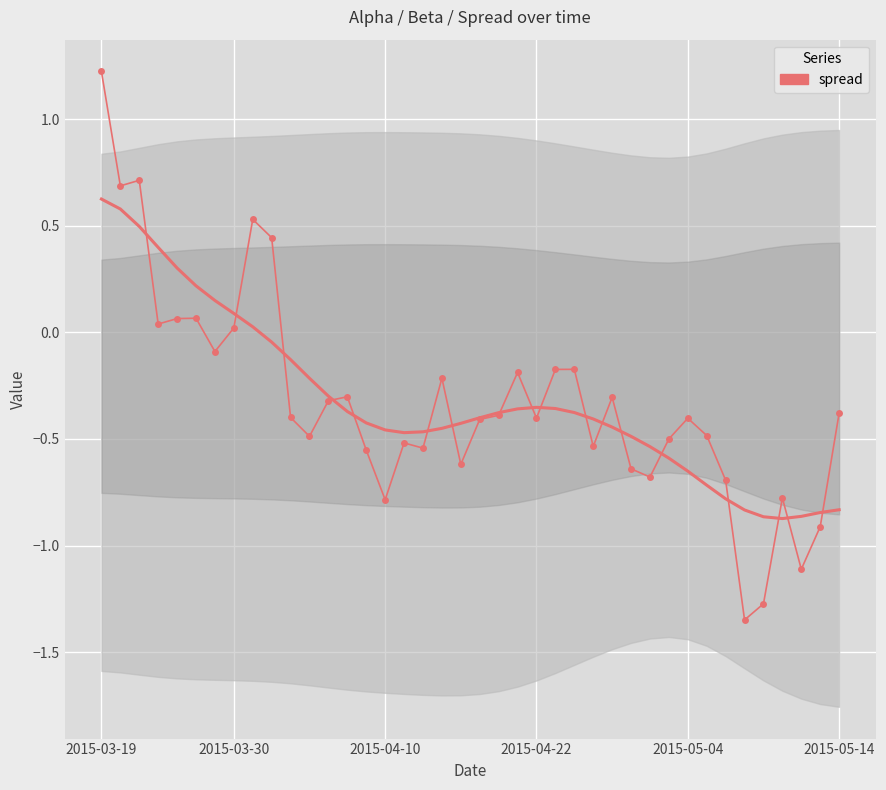

How many points are lower than both their immediate neighbors (excluding endpoints)?

12